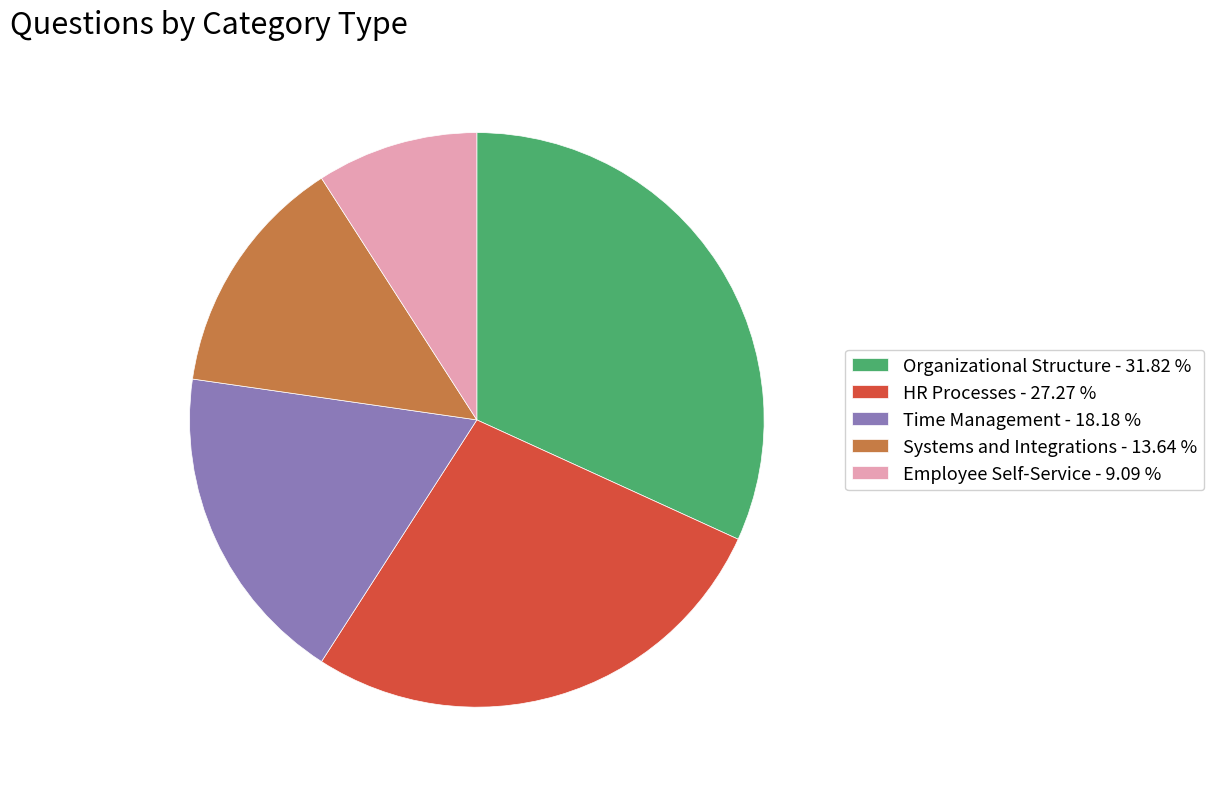

Is there any slice that represents more than half of the pie?

No